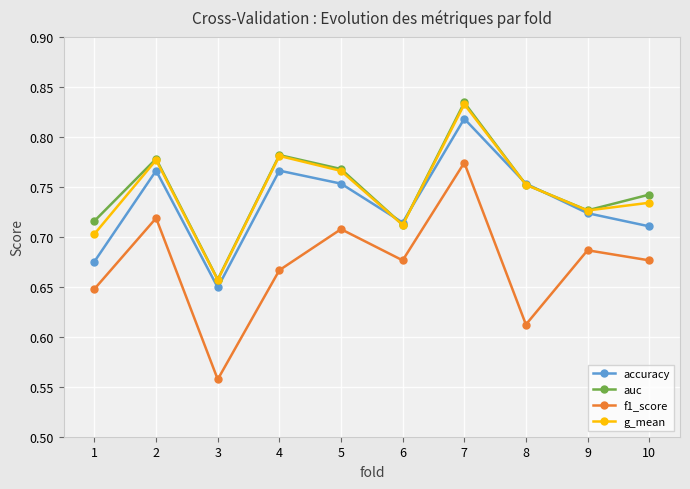

Where is the first local minimum for f1_score?

3